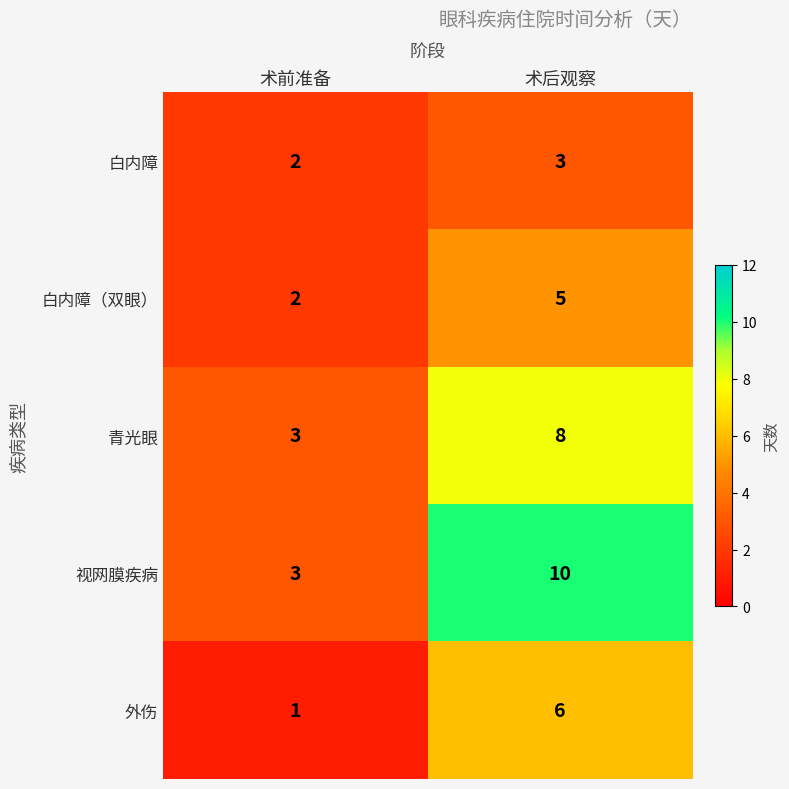

Rank the categories by 外伤 value from highest to lowest.

术后观察, 术前准备